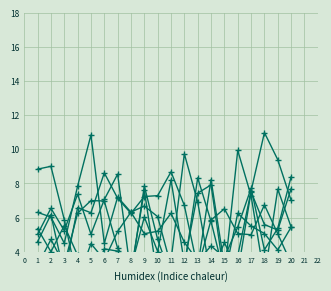

Reading left to right, extract all data points from this chart.

x1: 3.2	4.7	3.2	6.3	7.0	7.0	4.2	3.1	6.0	4.0	8.2	3.3	7.4	7.9	2.5	6.3	5.5	5.1	4.1	5.4
x2: 5.3	4.0	5.5	3.8	2.2	4.2	4.0	2.8	7.6	2.4	3.5	9.7	6.9	2.5	4.5	2.8	7.5	5.6	5.3	7.7
x3: 5.0	6.5	5.2	7.4	5.0	7.1	8.5	2.6	7.8	4.7	2.5	3.1	8.3	5.8	2.6	9.9	7.3	2.5	7.7	5.4
x4: 8.8	9.0	5.9	2.3	4.5	3.5	5.2	6.3	6.7	6.1	3.1	3.3	3.1	8.2	3.2	3.8	7.6	11.0	9.4	7.0
x5: 4.6	6.2	2.6	6.6	6.3	8.6	7.1	6.2	7.2	7.3	8.7	6.7	3.0	5.9	6.5	5.1	5.0	6.7	5.0	3.3
x6: 6.3	6.0	4.5	7.8	10.8	4.5	7.2	6.3	5.1	5.2	6.2	4.5	3.5	4.3	3.7	5.4	7.7	4.1	5.4	8.4